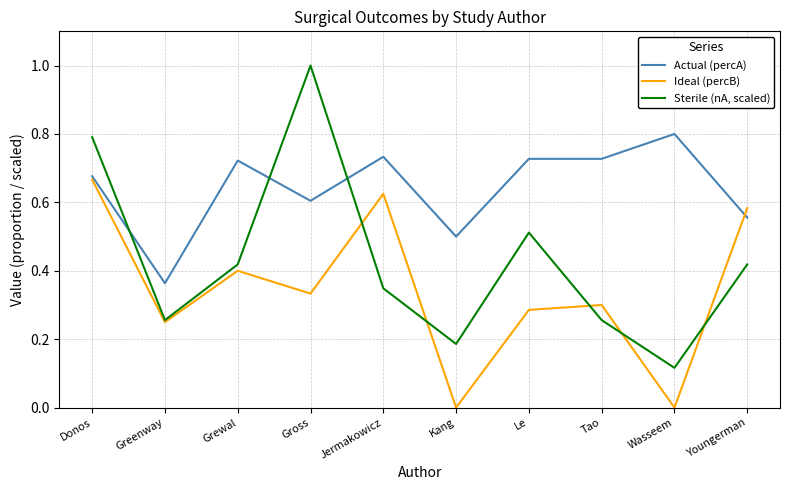

What position from the right is Jermakowicz?

6